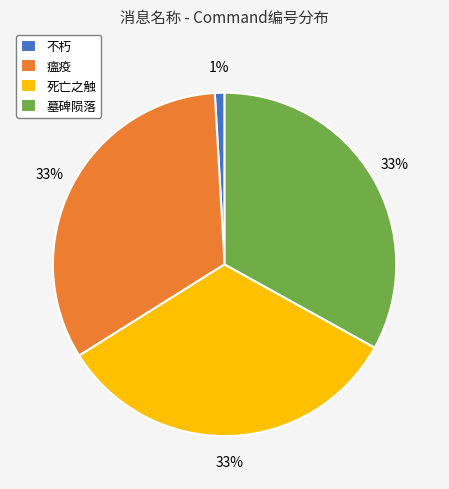

Is there a majority slice in this chart?

No